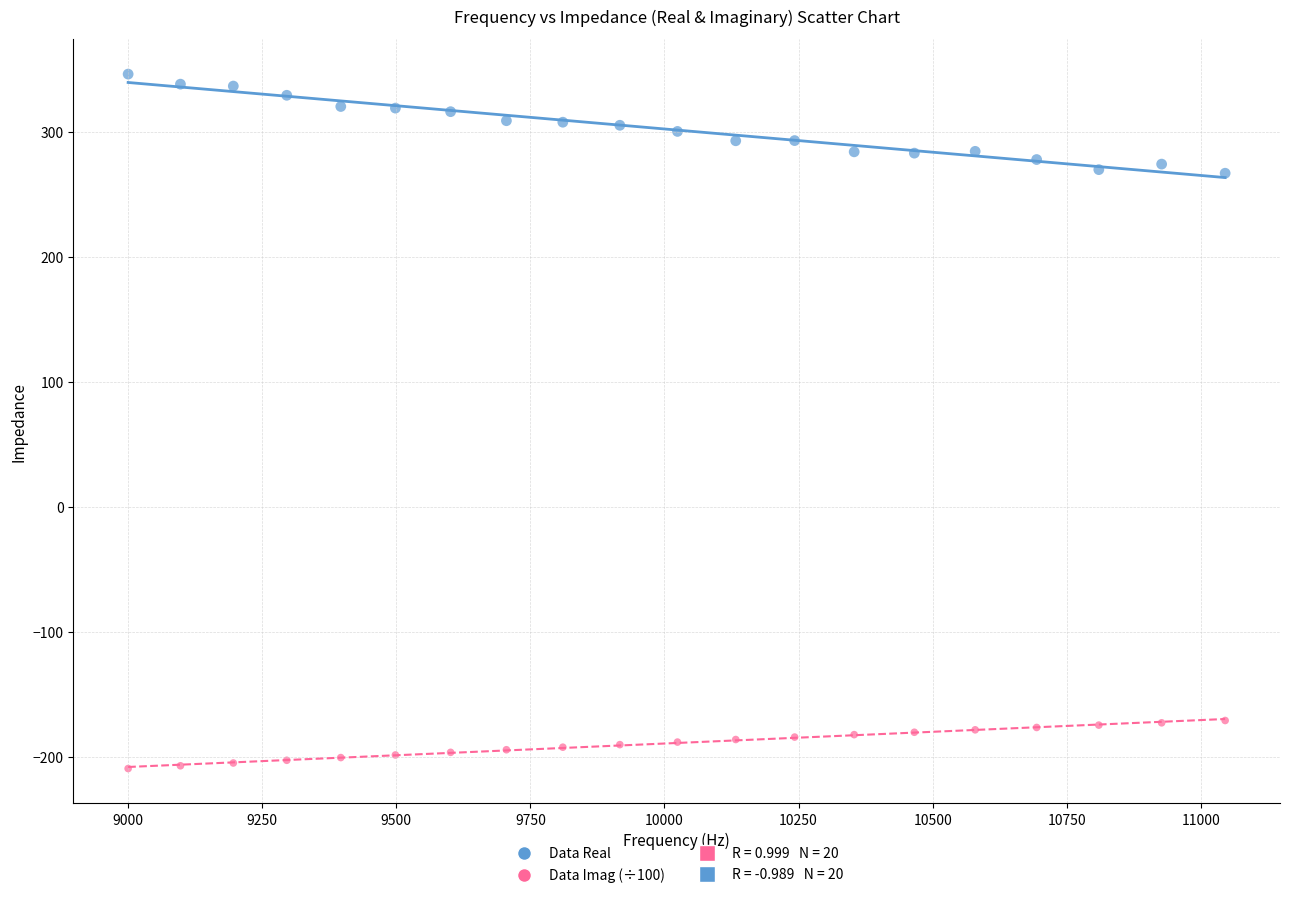

Across all data points, what is the range of X values (max minus min)?

2045.4